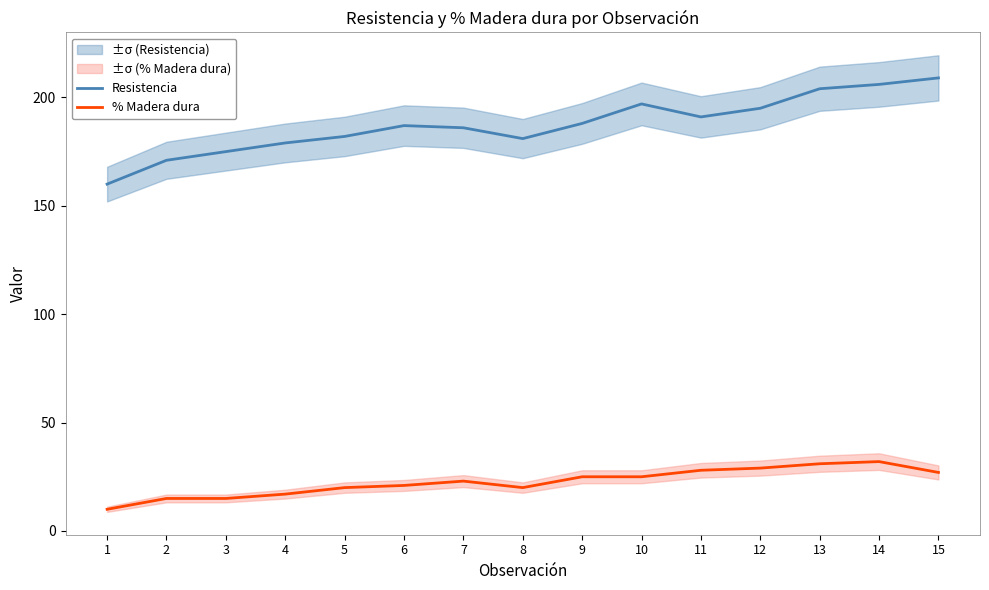

The Resistencia series shows 197 at 10. True or false?

True